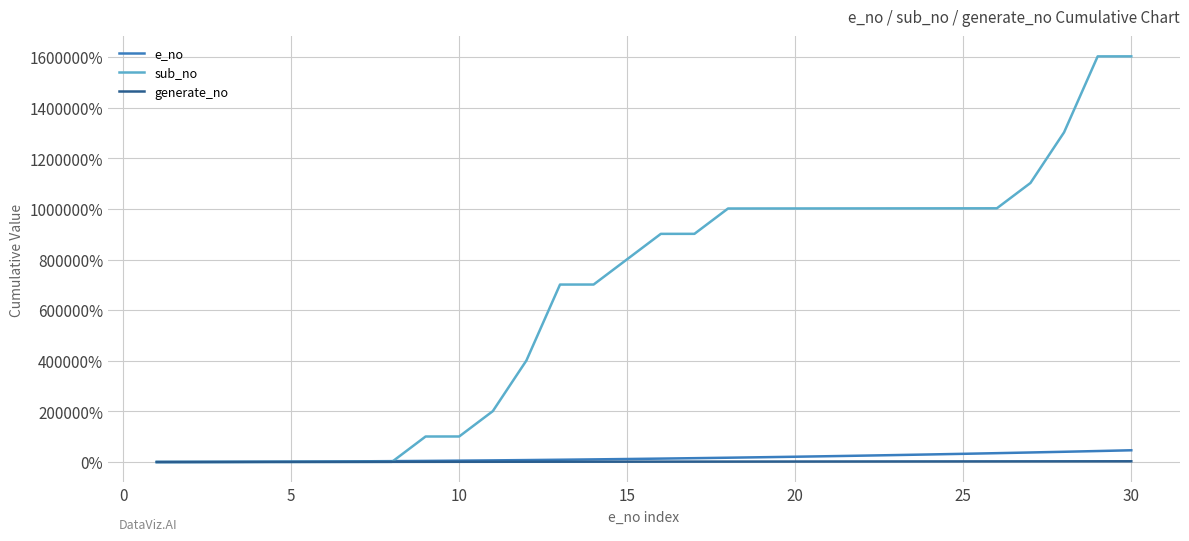

Is this an area chart (filled region under the line)?

No